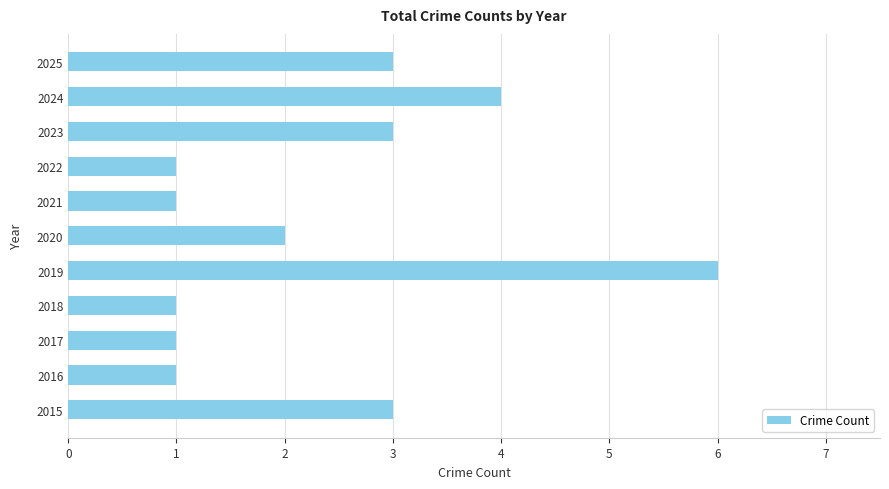

Between 2019 and 2025, which is larger?

2019